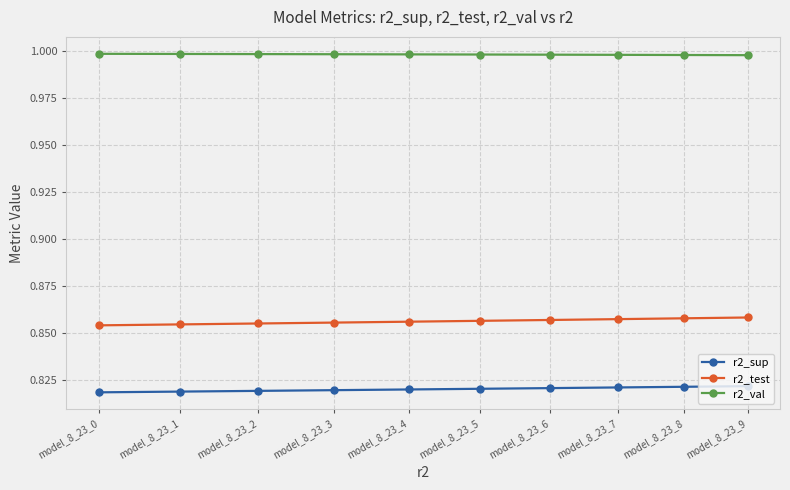

What is the sum of the r2_test values at model_8_23_1 and model_8_23_0?

1.7